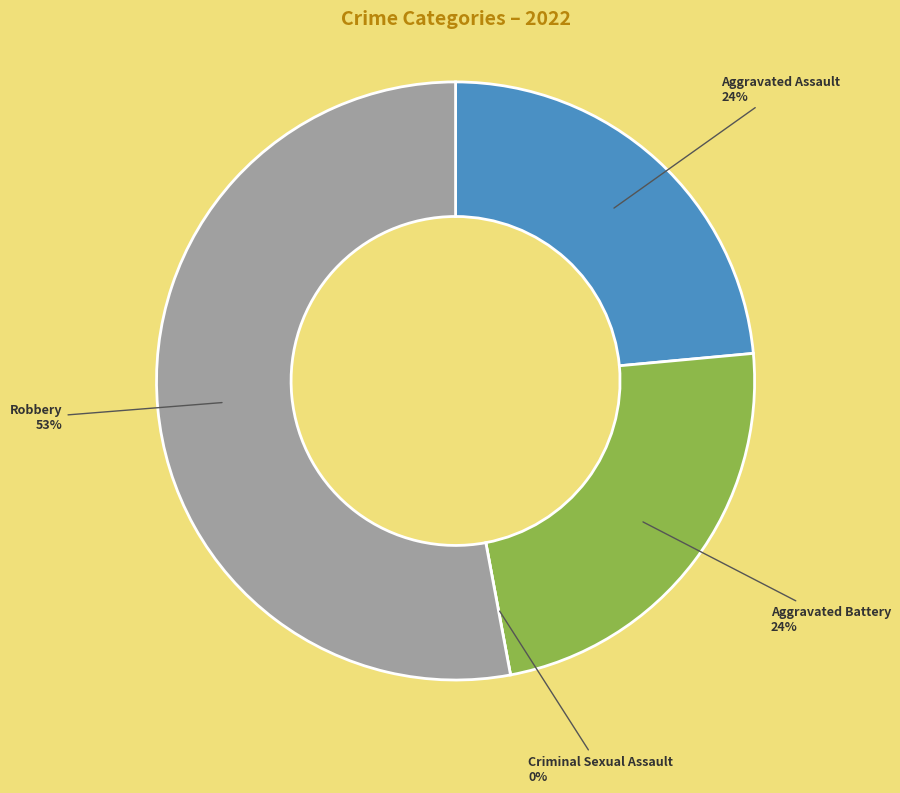

To the nearest percent, what portion does Aggravated Assault represent?

24%